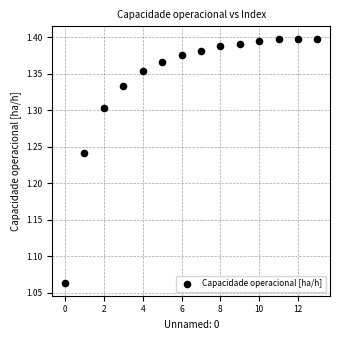

What is the range of Y values (max minus min)?

0.3